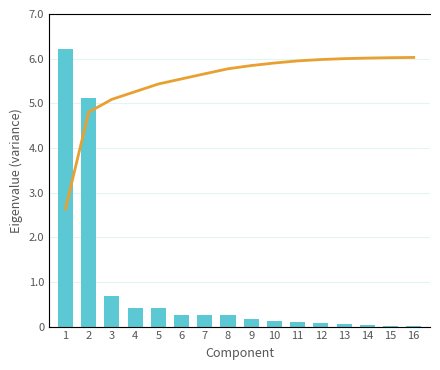

Which series has the largest total across all categories?

Cumulative